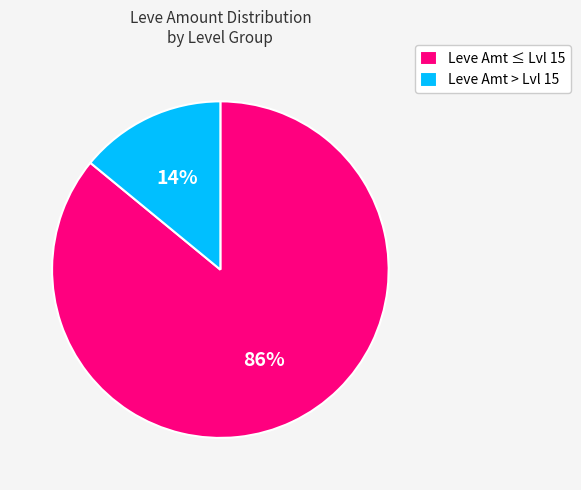

How many segments does this pie chart have?

2